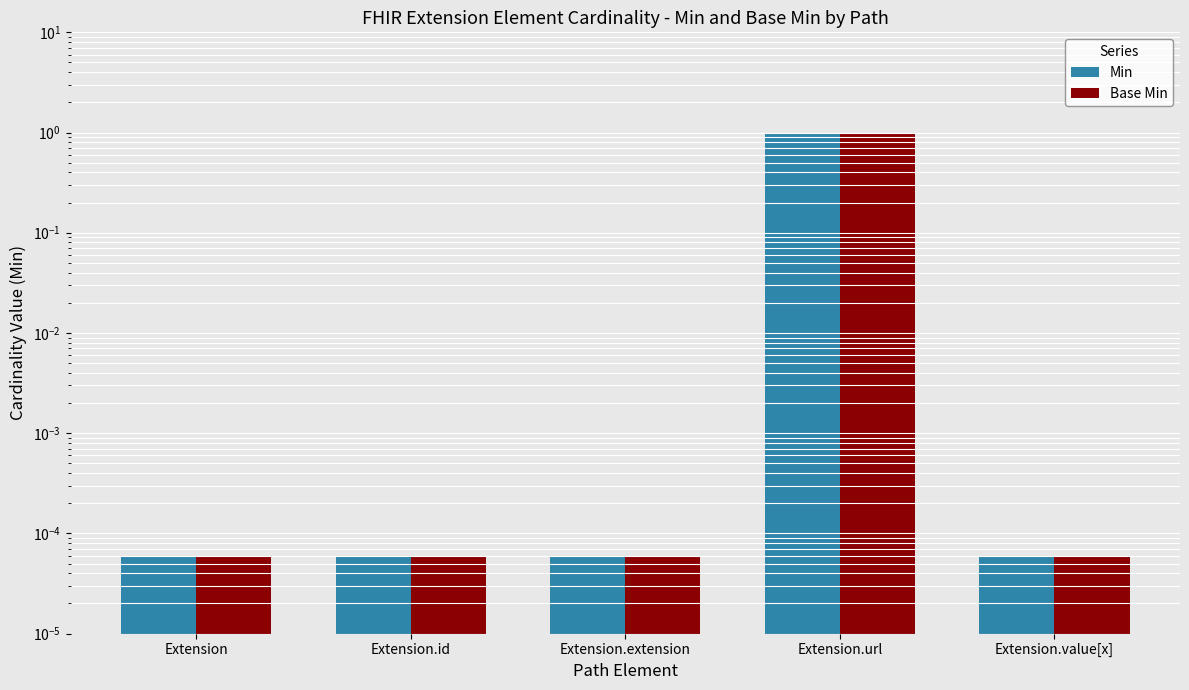

True or false: Min has a value of 1.0 at Extension.url.

True